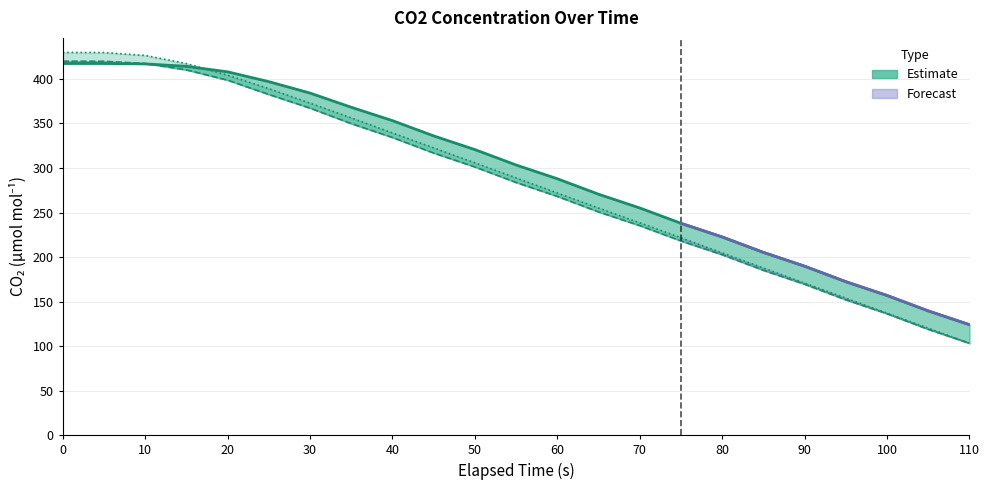

True or false: CO2_s has a value of 378.7 at 13.

False